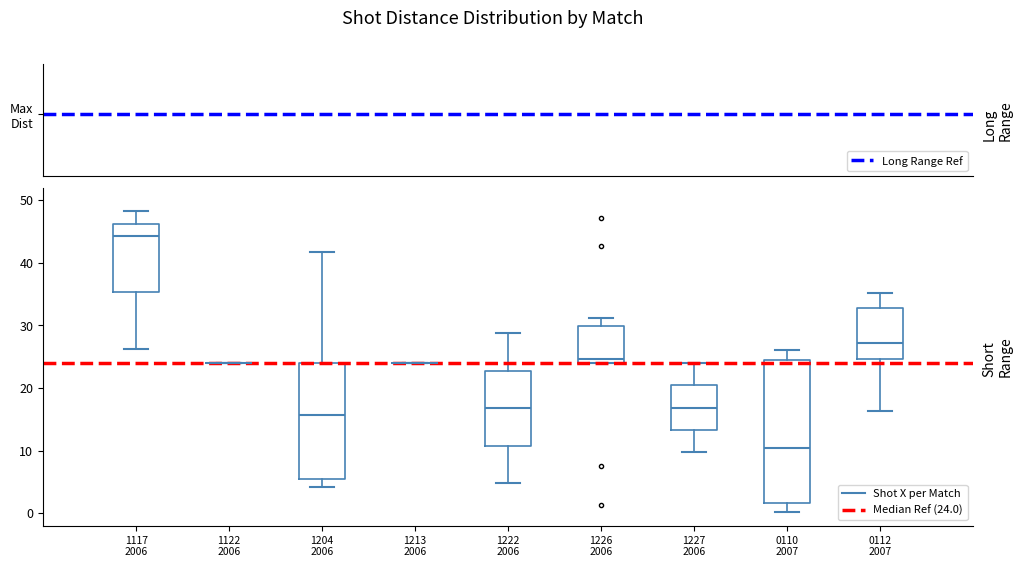

Reading left to right, transcribe this box plot: for each box, give where its median line is, the range the box spans, and where its two whiskers end, as read against the y-axis. The values are not printed on the chart, so give them approximately, as read against the axis.

1117 2006: median 44, box 35 to 46, whiskers 26 to 48
1122 2006: box collapsed to a line at 24, whiskers 24 to 24
1204 2006: median 16, box 5 to 24, whiskers 4 to 42
1213 2006: box collapsed to a line at 24, whiskers 24 to 24
1222 2006: median 17, box 11 to 23, whiskers 5 to 29
1226 2006: median 25, box 24 to 30, whiskers 24 to 31
1227 2006: median 17, box 13 to 20, whiskers 10 to 24
0110 2007: median 10, box 2 to 24, whiskers 0 to 26
0112 2007: median 27, box 25 to 33, whiskers 16 to 35